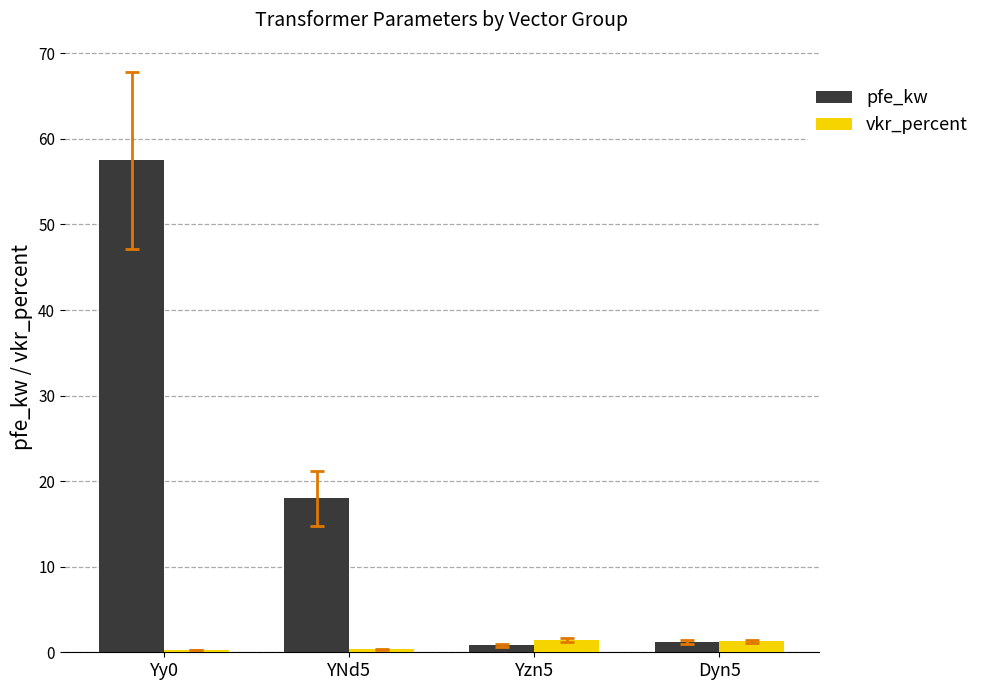

At which category is the sum across all series the highest?

Yy0